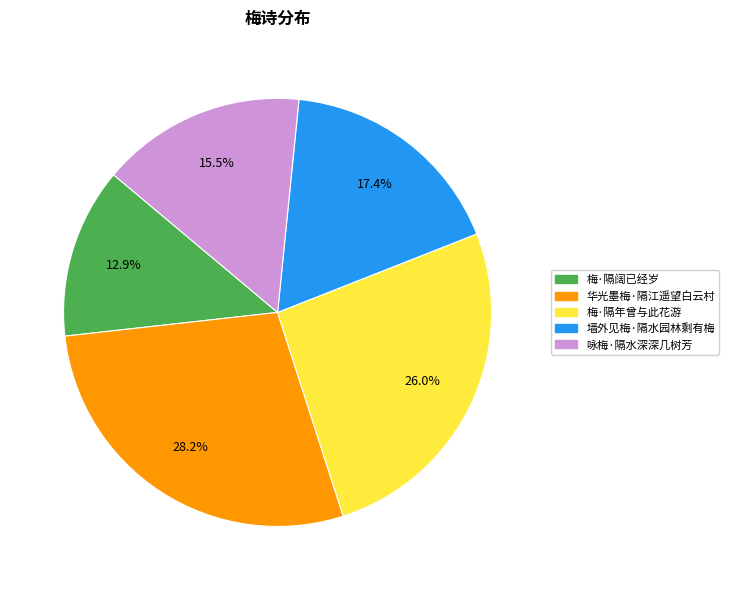

What percentage is the 梅·隔年曾与此花游 slice, to the nearest percent?

26%